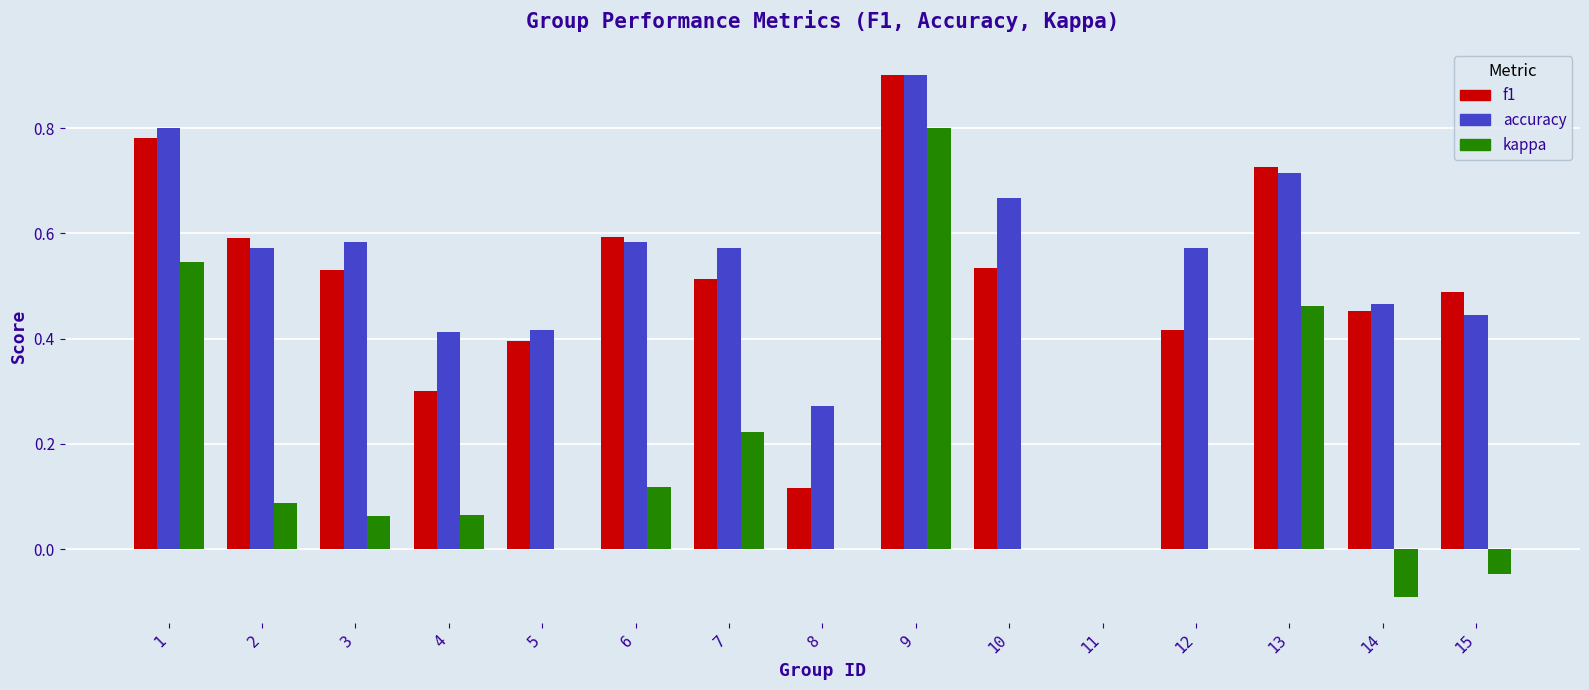

True or false: accuracy has a value of 0.3 at 8.

True